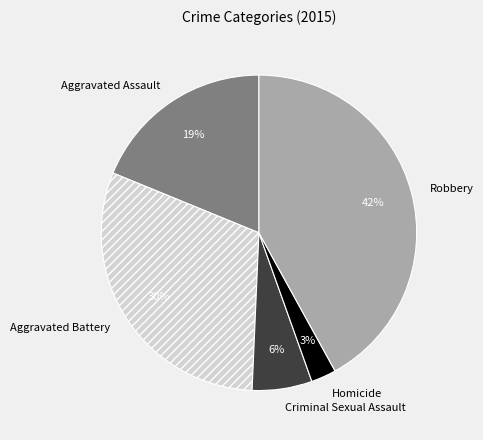

What percentage is the Criminal Sexual Assault slice, to the nearest percent?

6%